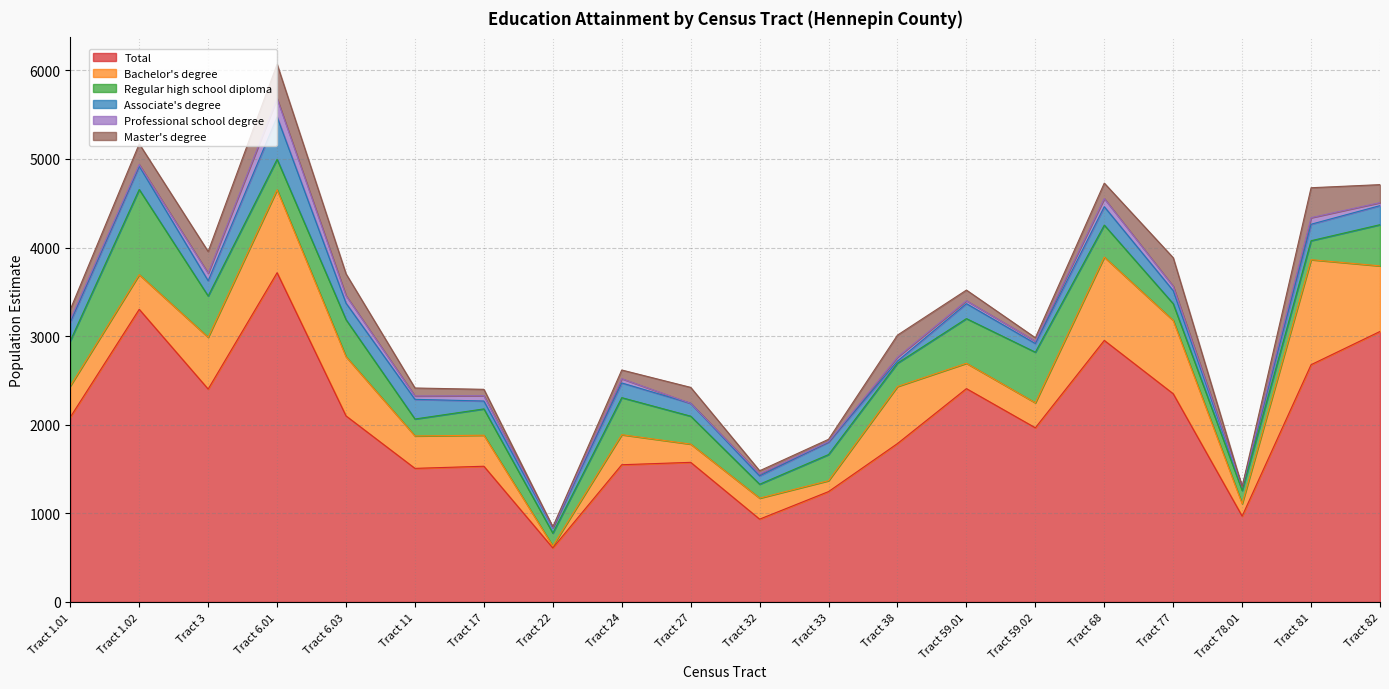

Reading left to right, what are all the values shown in this chart?

Total: 2086	3303	2403	3716	2100	1508	1532	610	1549	1576	935	1246	1788	2408	1966	2952	2350	969	2678	3053
Bachelor's degree: 352	391	584	936	668	366	350	22	339	206	237	123	644	286	282	940	827	140	1185	740
Regular high school diploma: 509	961	466	344	418	191	297	145	418	315	157	295	263	504	571	361	189	149	214	465
Associate's degree: 211	263	172	478	186	222	89	62	166	145	94	140	24	169	98	208	147	39	186	215
Professional school degree: 29	19	85	207	85	38	60	0	48	0	22	5	44	33	26	92	50	3	74	34
Master's degree: 114	233	245	387	246	90	72	10	98	180	36	27	249	120	39	174	322	0	338	203